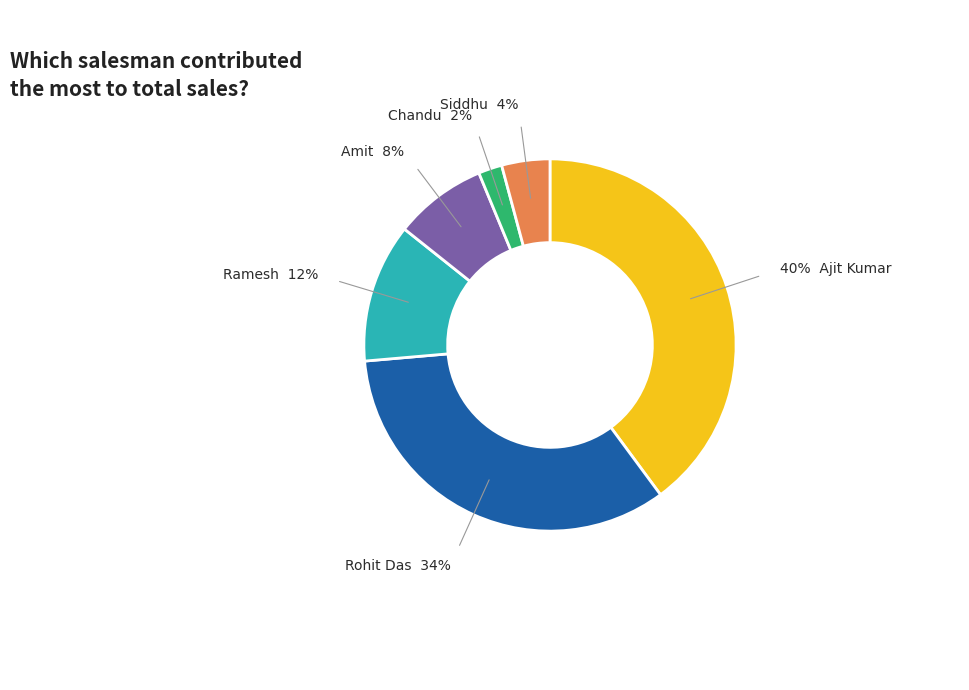

How many segments does this pie chart have?

6